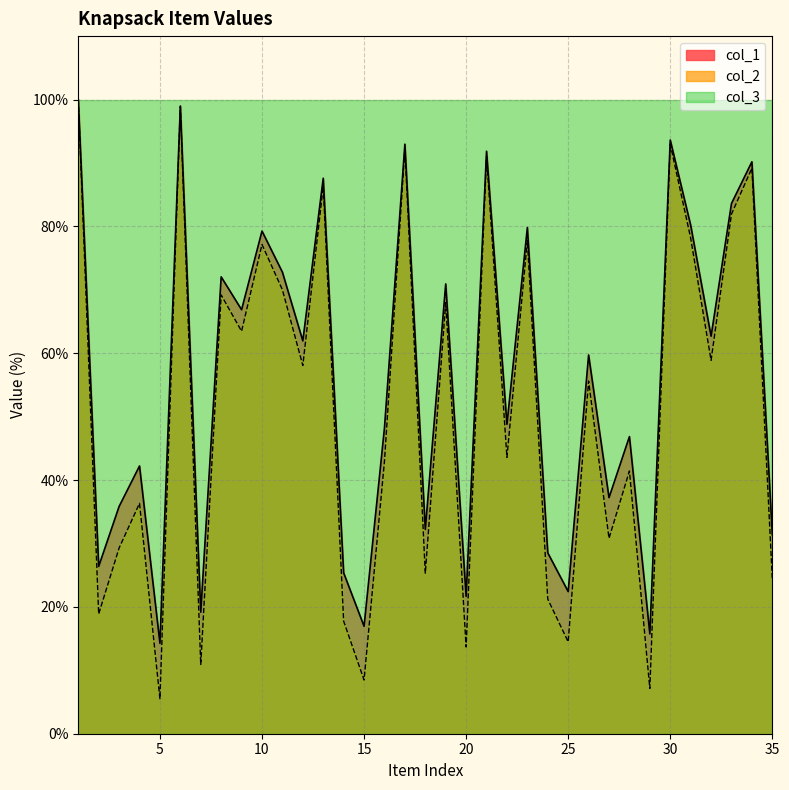

Is it true that col_1 equals 37.6 at 25?

False